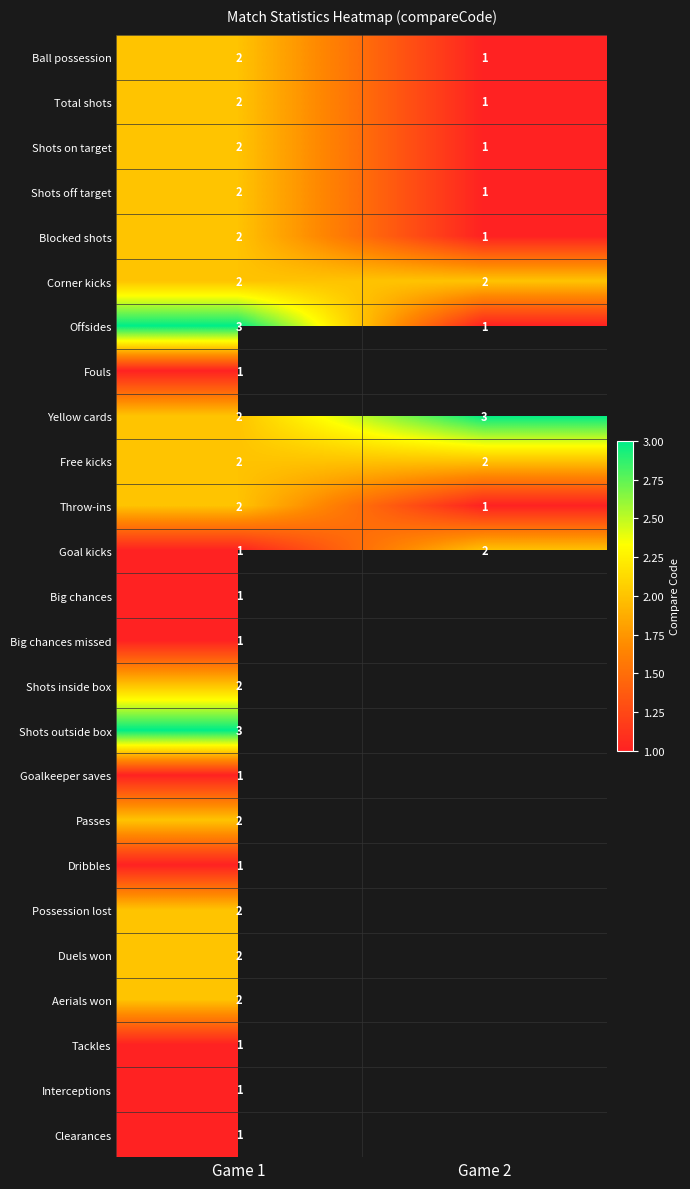

At which category is the sum across all series the highest?

Game 1